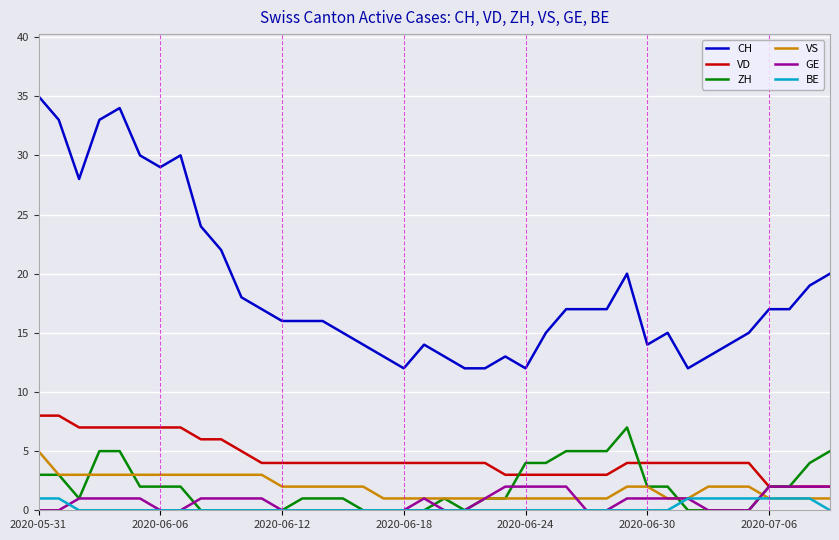

How many values in the VS series are below 2?

18